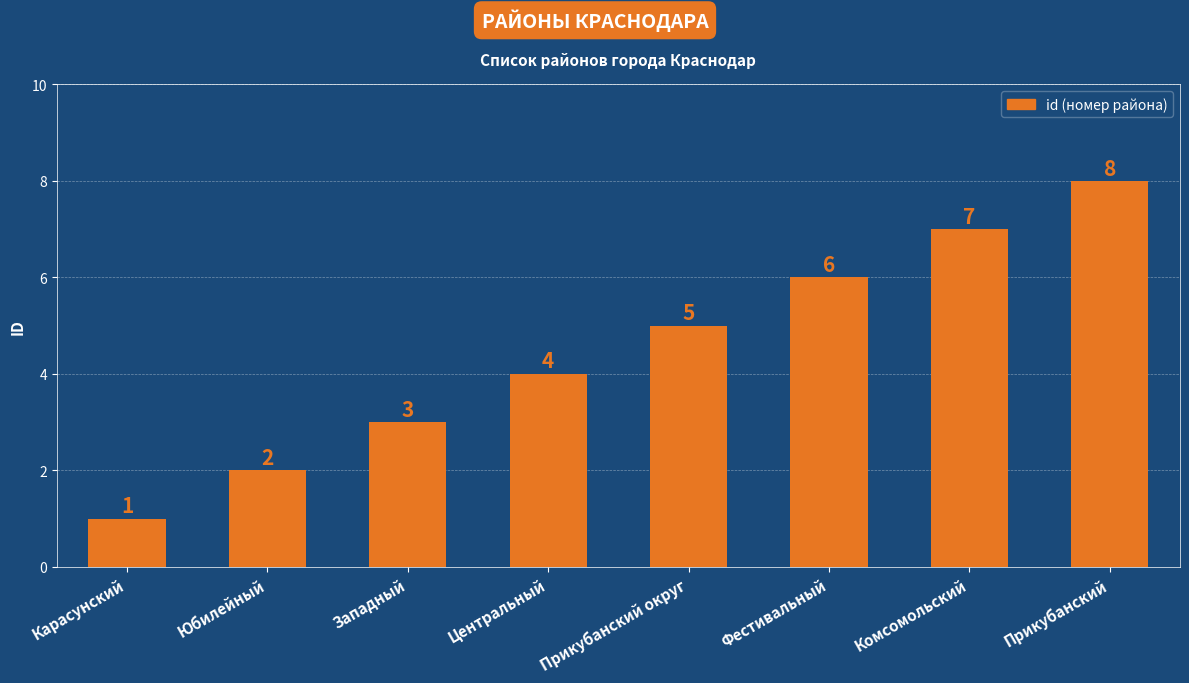

Where is the data nearest to the value 4?

Центральный